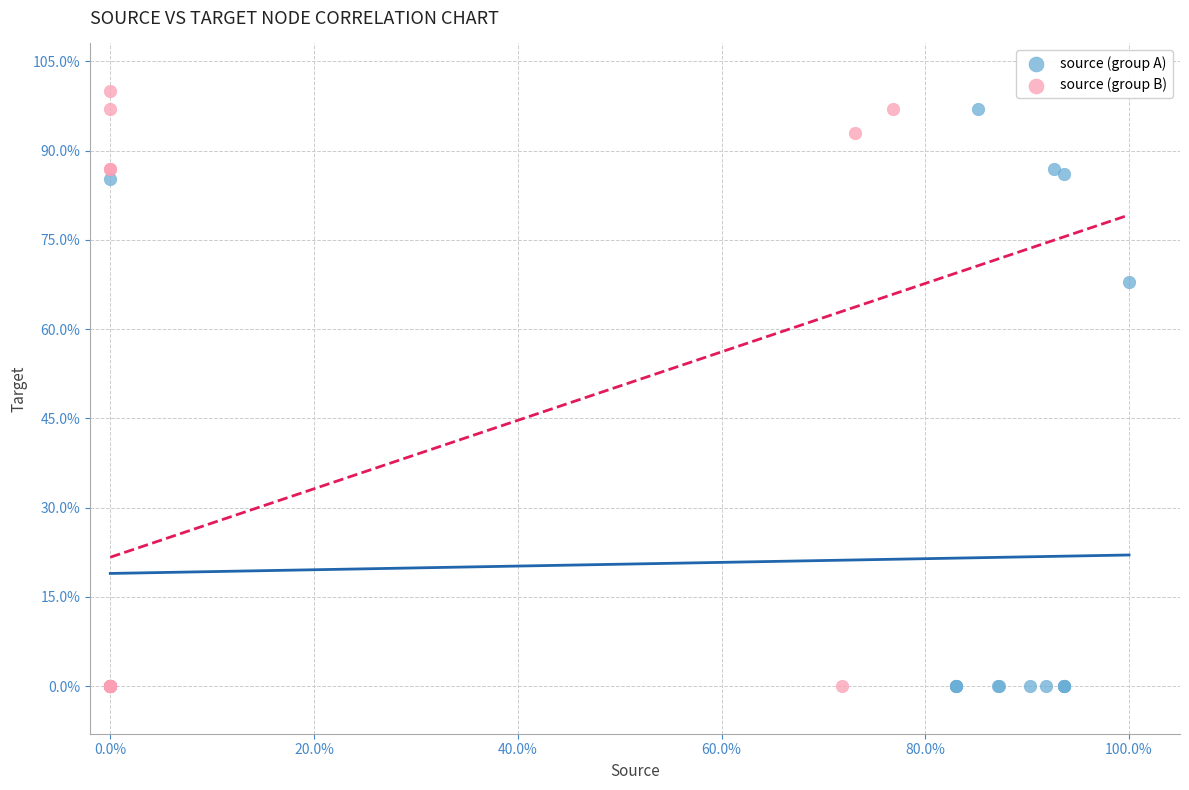

Which series has the widest spread of Y values?

source (group B)